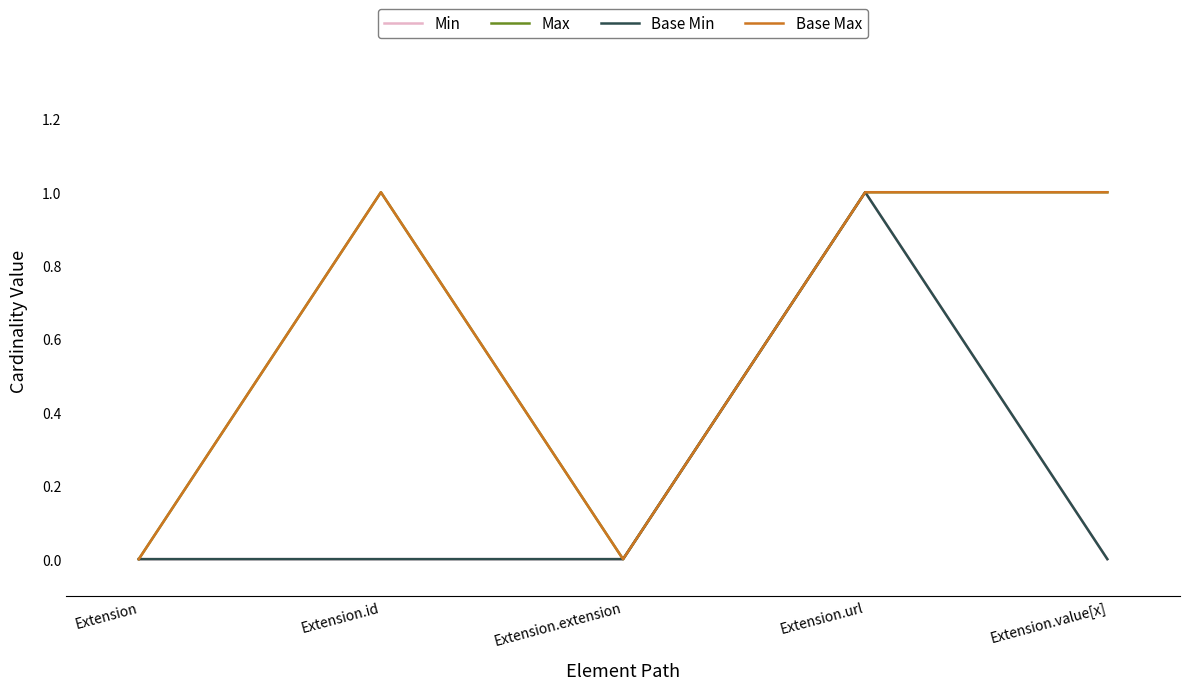

Reading right to left, list all the values displayed in this chart.

Min: 0	1	0	0	0
Max: 1	1	0	1	0
Base Min: 0	1	0	0	0
Base Max: 1	1	0	1	0